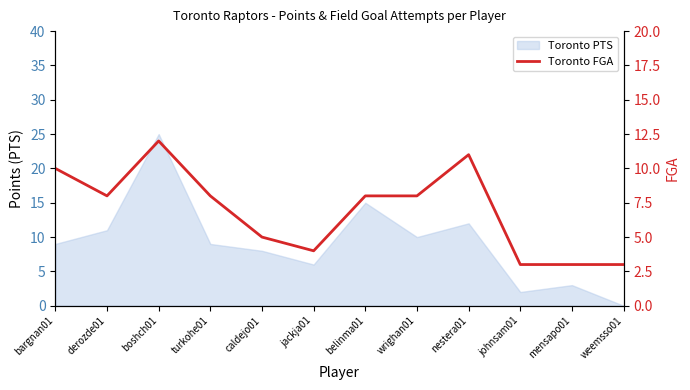

At which label is the value closest to 7?

derozde01